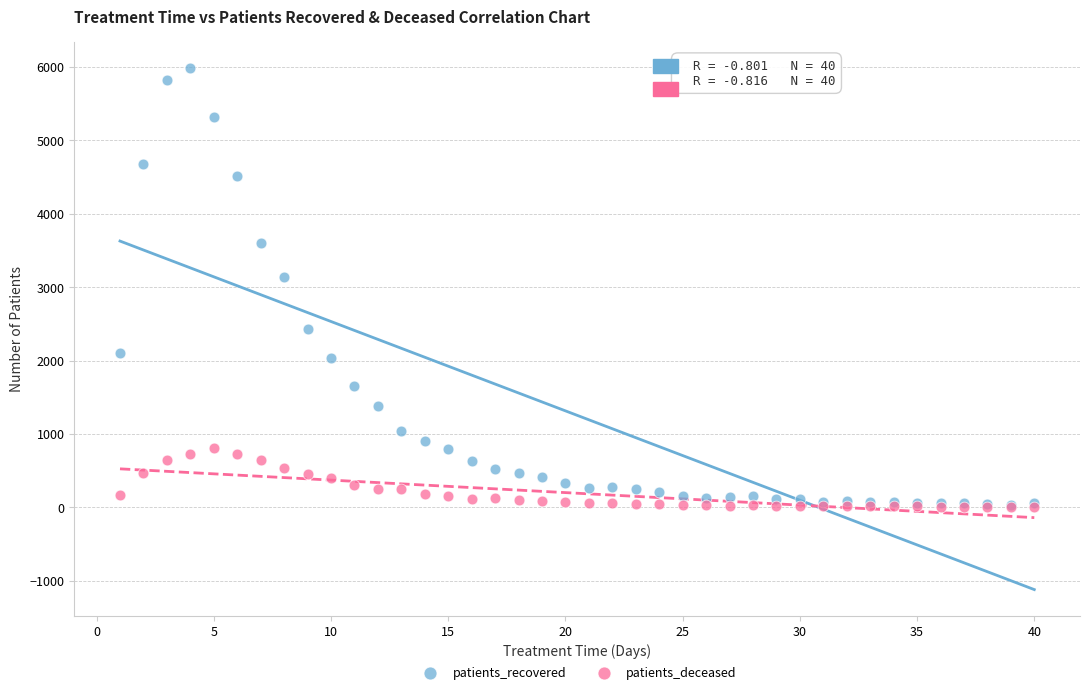

Across all series, what Y value is closest to 2994?

3131